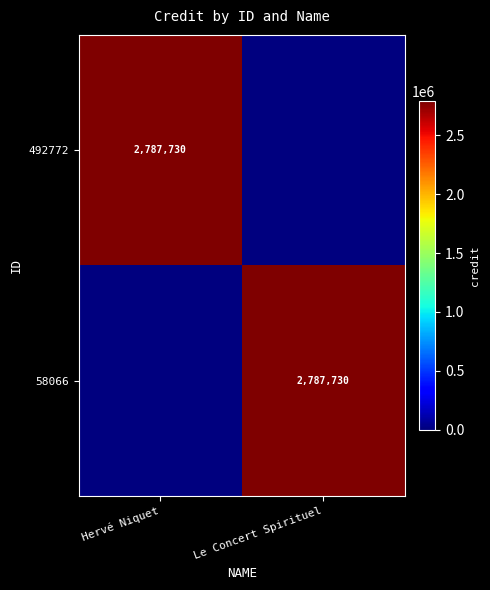

True or false: 58066 has a value of 620339 at Le Concert Spirituel.

False